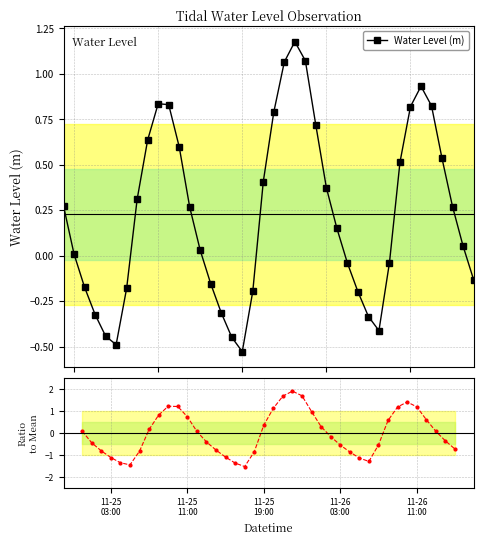

Rank the series by their maximum value, from highest to lowest.

Normalized deviation, Water Level (m)